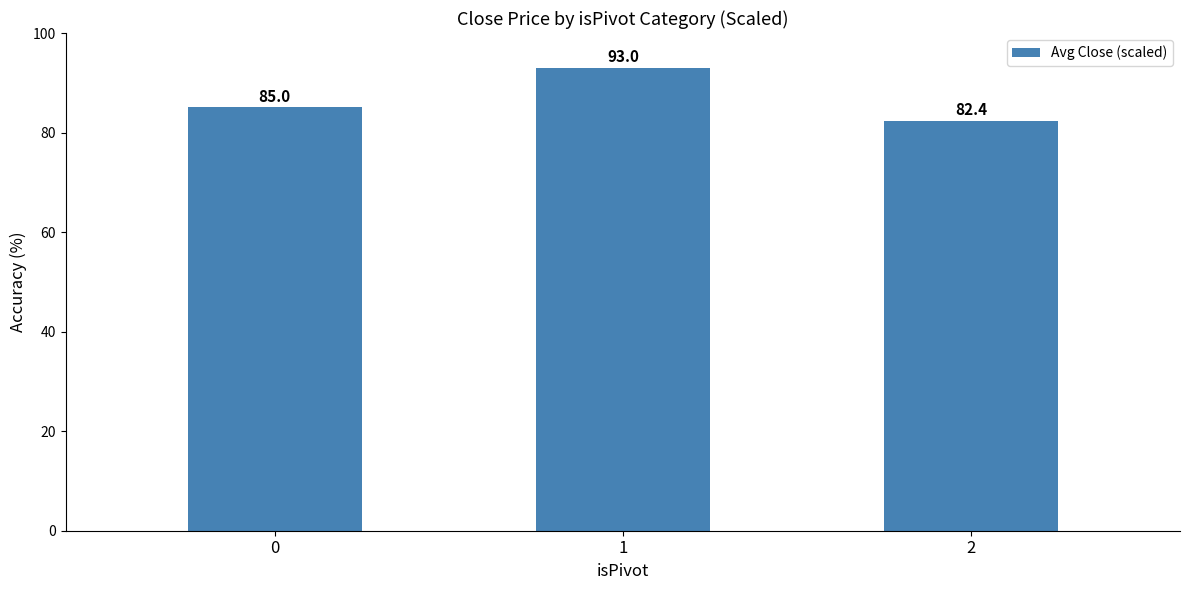

Count the number of categories in the chart.

3